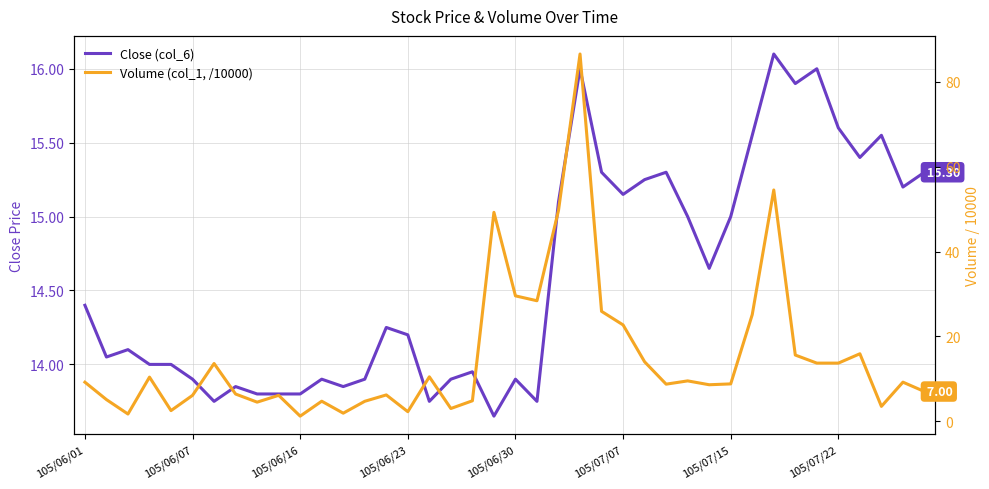

Which has a higher value, 25 or 17?

25